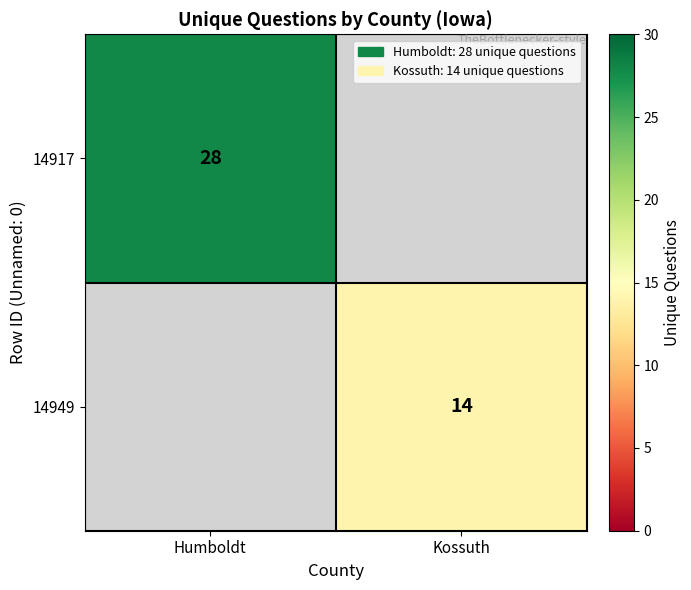

At which category does the chart reach its peak across all series?

Humboldt